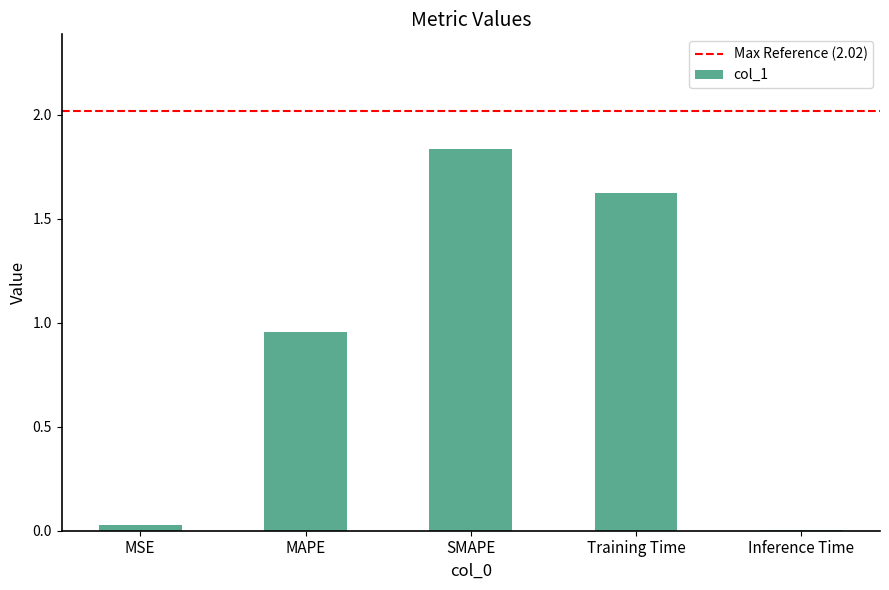

What is the average value?

0.9